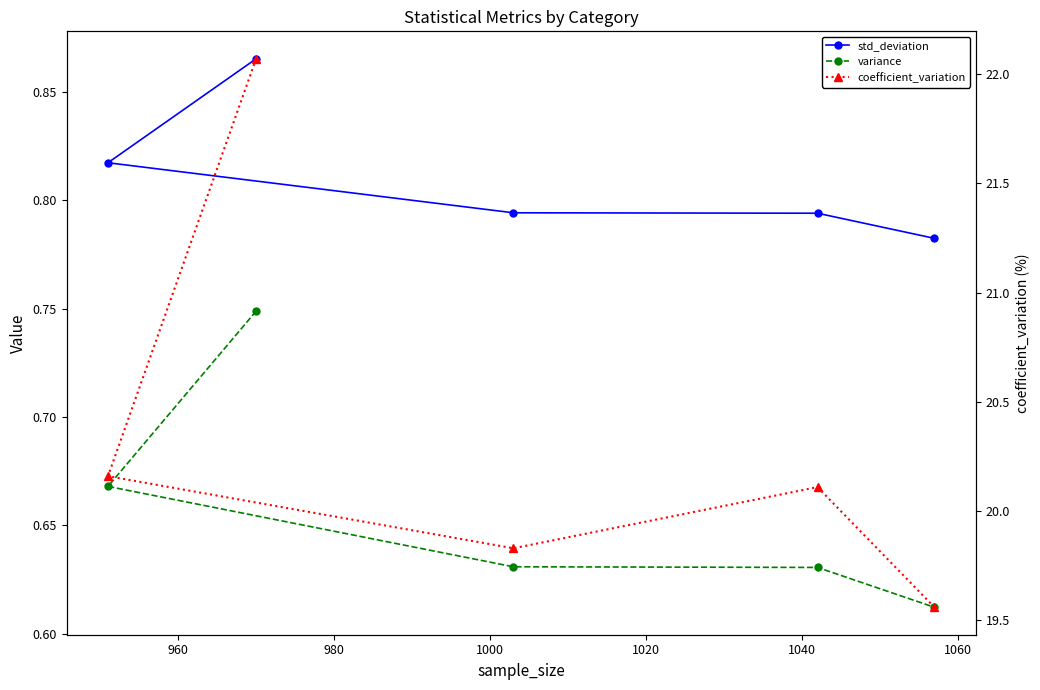

At how many categories does at least one series exceed 20?

3